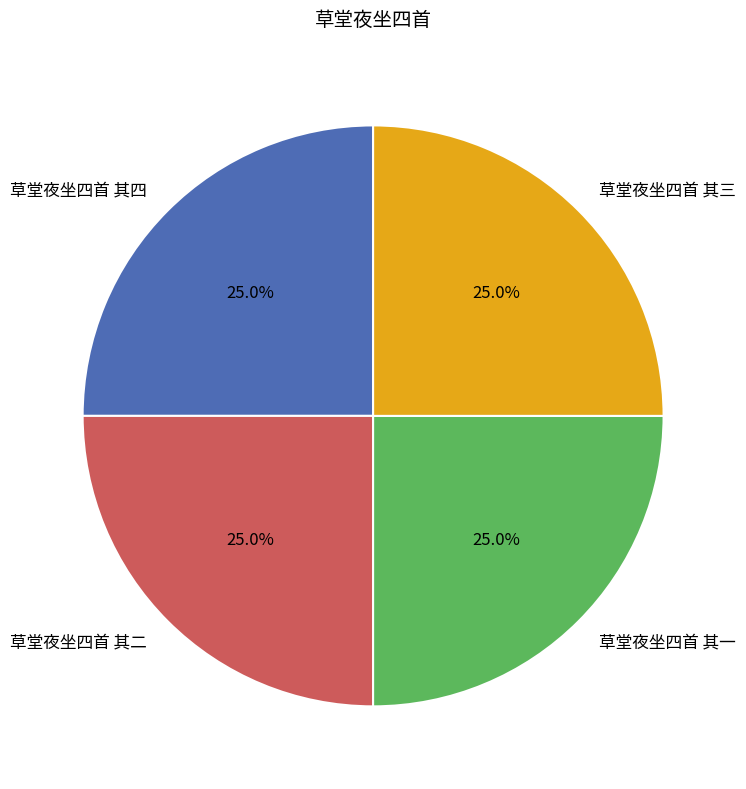

How much of the chart is everything except 草堂夜坐四首 其四?

75.0%